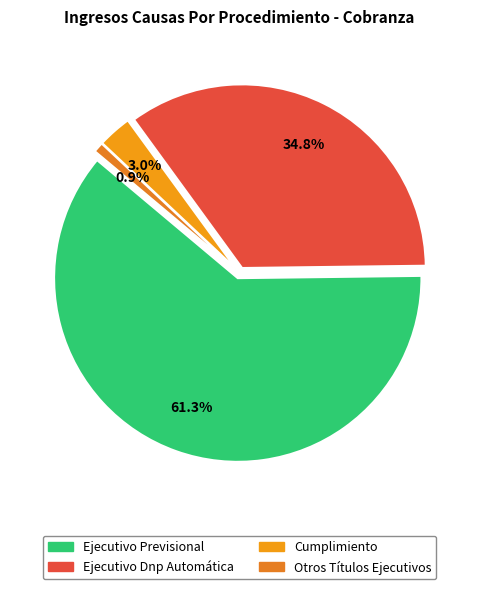

Count the number of slices in the pie.

4